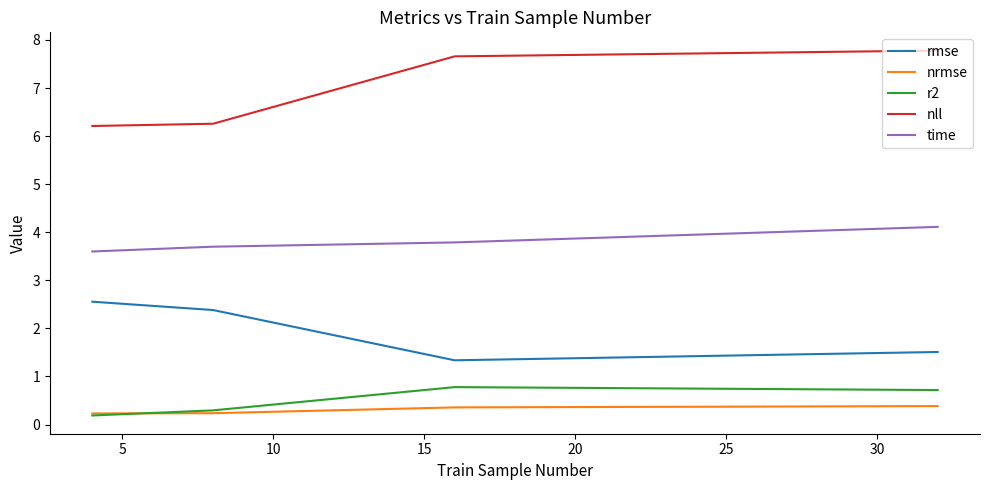

What is the lowest value of the rmse series?

1.3